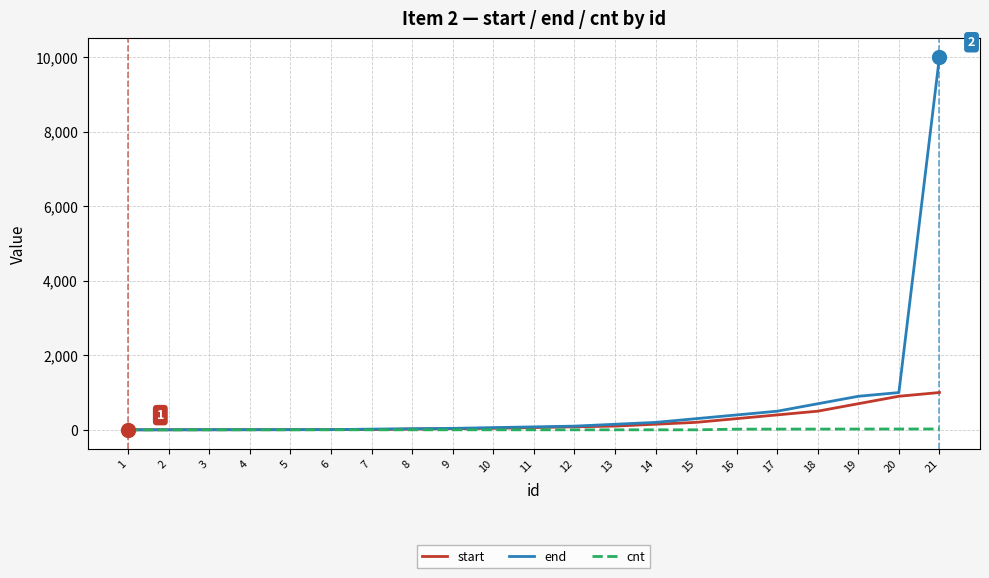

Rank the series at 21 from lowest to highest value.

cnt, start, end